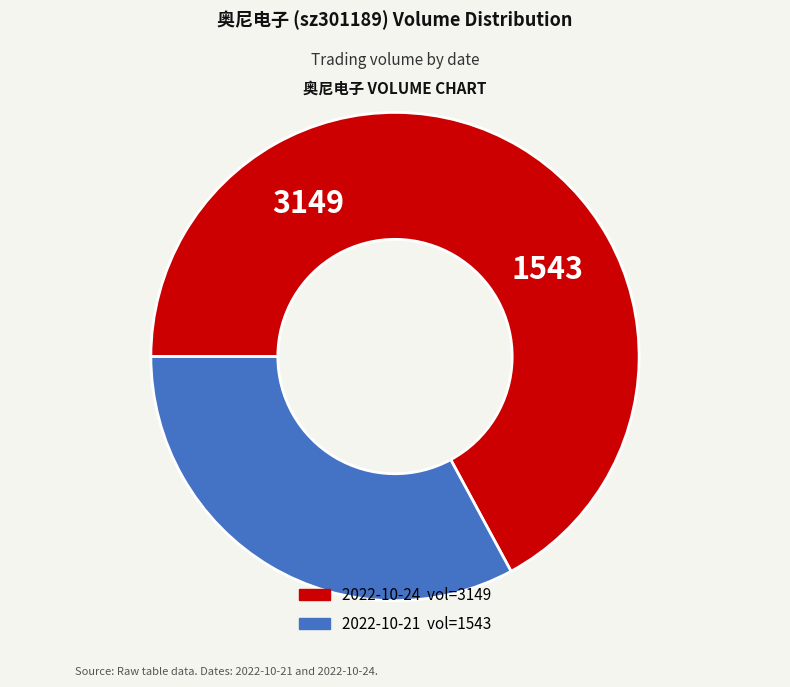

Is there any slice that represents more than half of the pie?

Yes